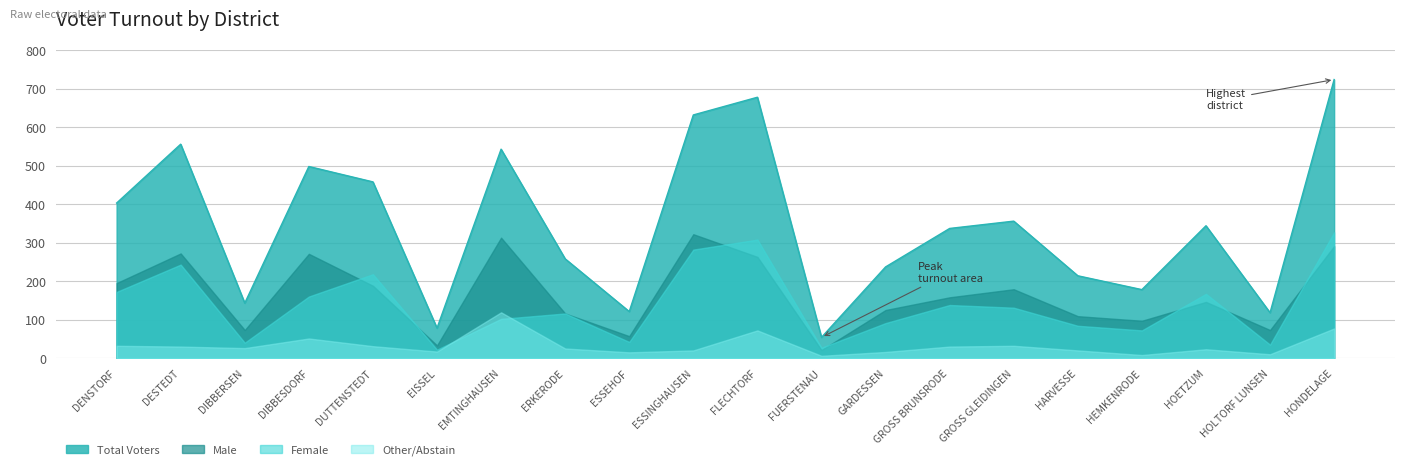

True or false: Total Voters has a value of 309 at EMTINGHAUSEN.

False